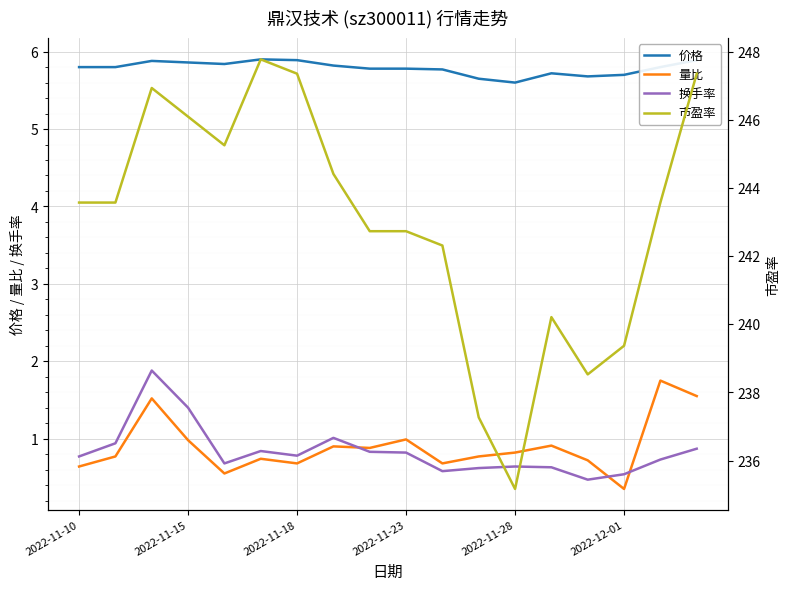

The 换手率 series shows 0.5 at 2022-12-01. True or false?

True